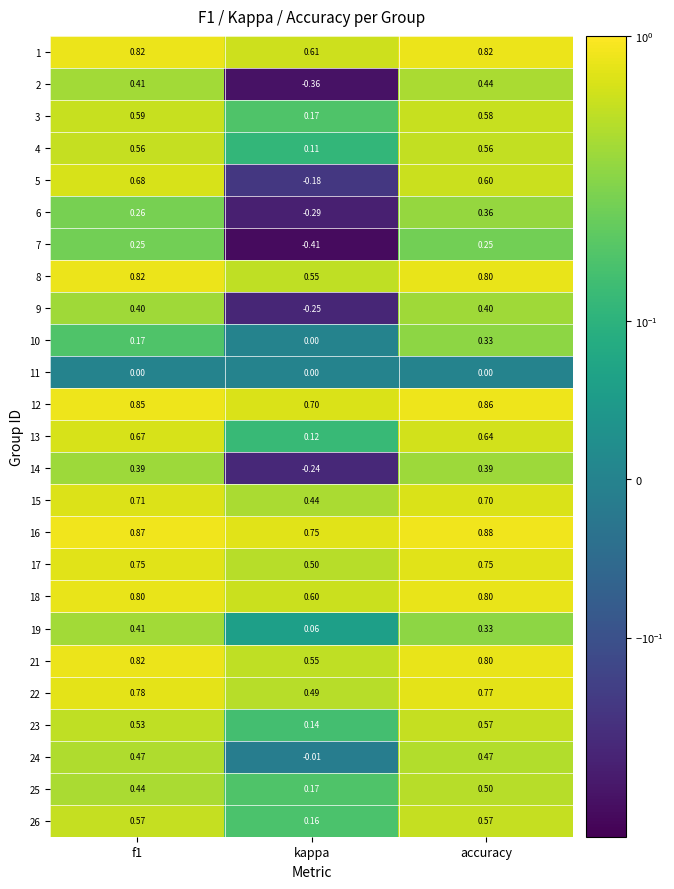

At which category does the chart reach its peak across all series?

accuracy